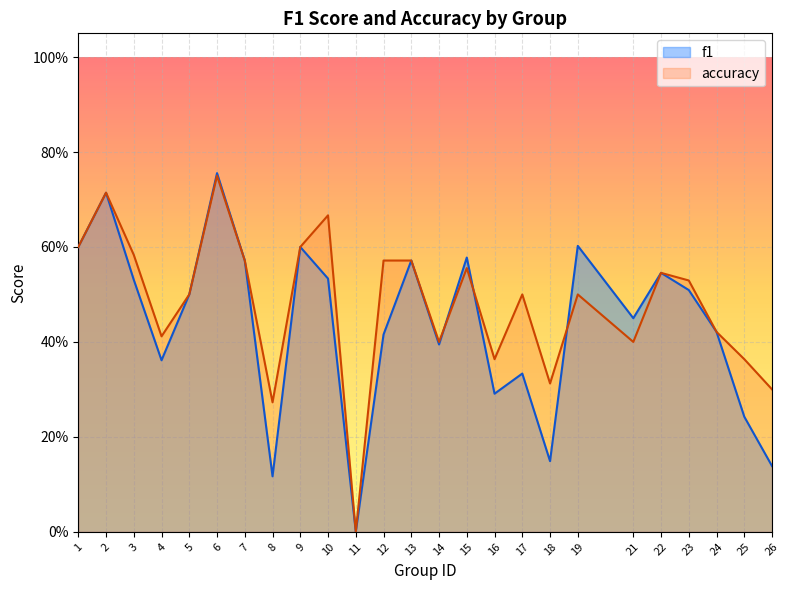

Between 7 and 15, which is larger?

15